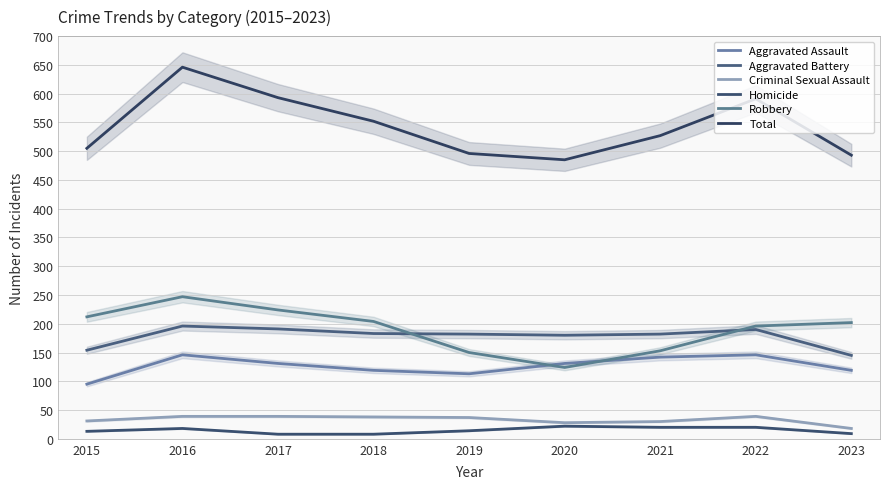

At which label does Homicide first exceed 14?

2016